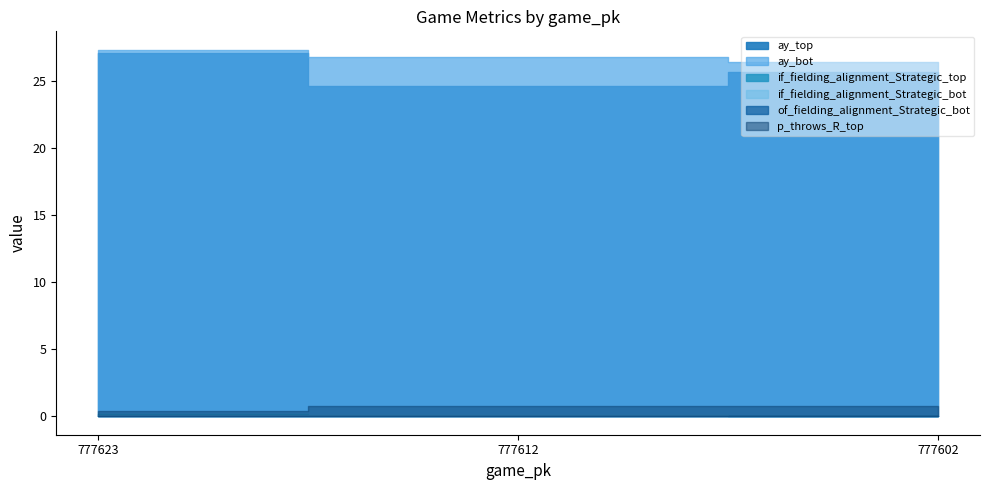

What is the spread (max minus min) of values at 777602?

26.5